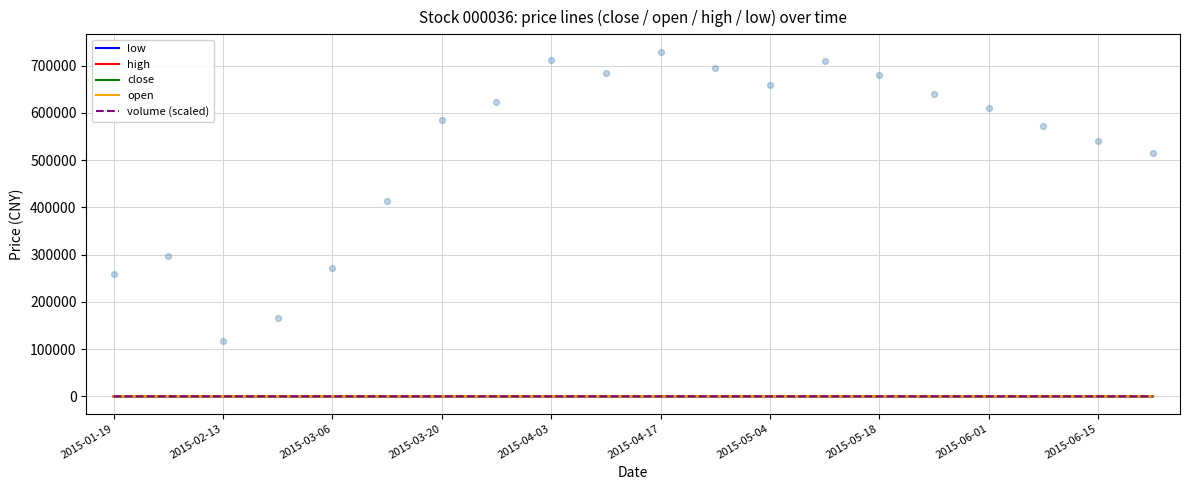

Which series contains the highest Y value?

high